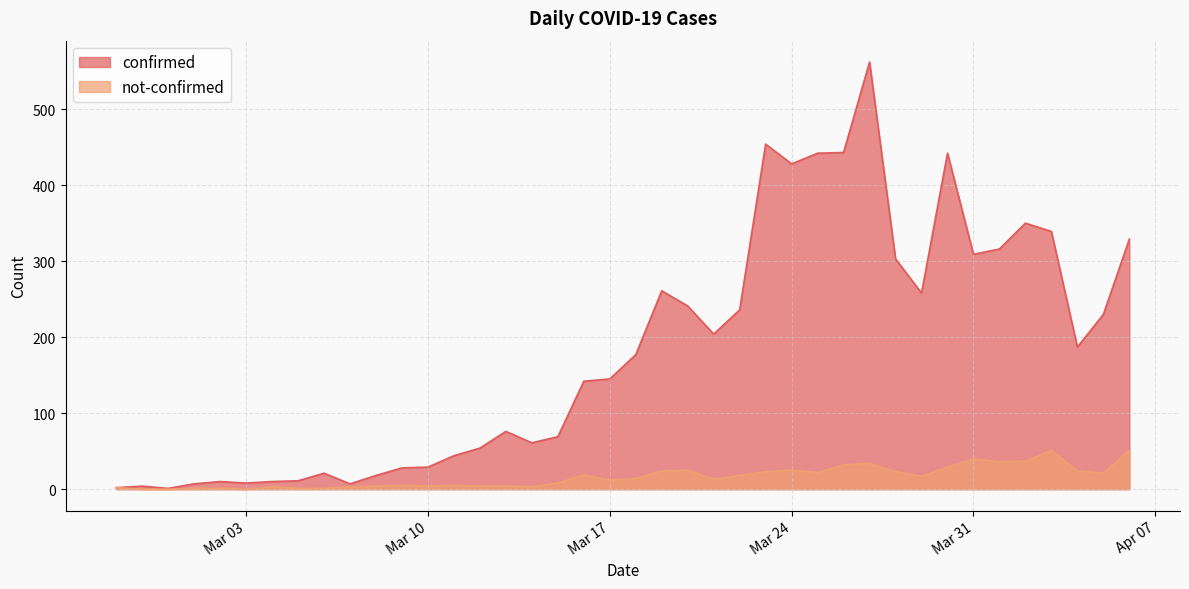

Between 2020-03-06 and 2020-03-23, which is larger?

2020-03-23